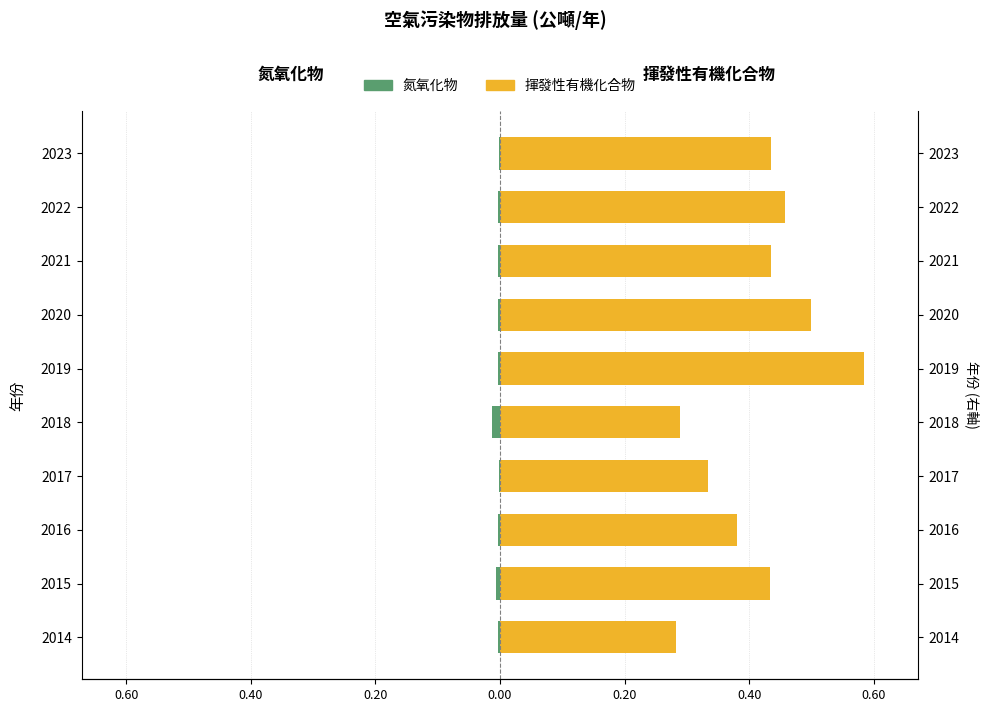

What is the value of the 揮發性有機化合物 bar at the 10th from the left?

0.4